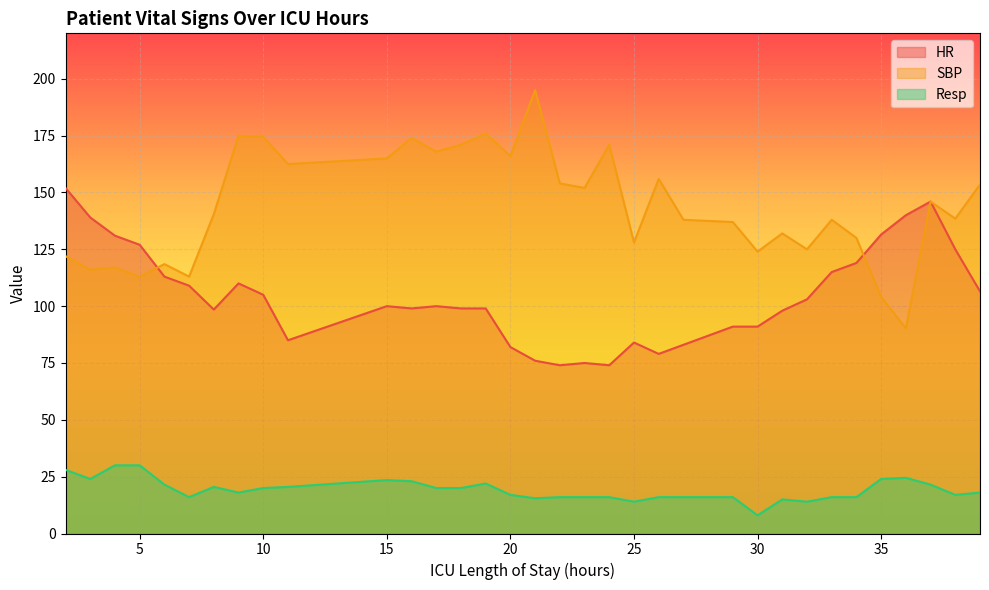

At 22, list the series in order from largest to smallest.

SBP, HR, Resp